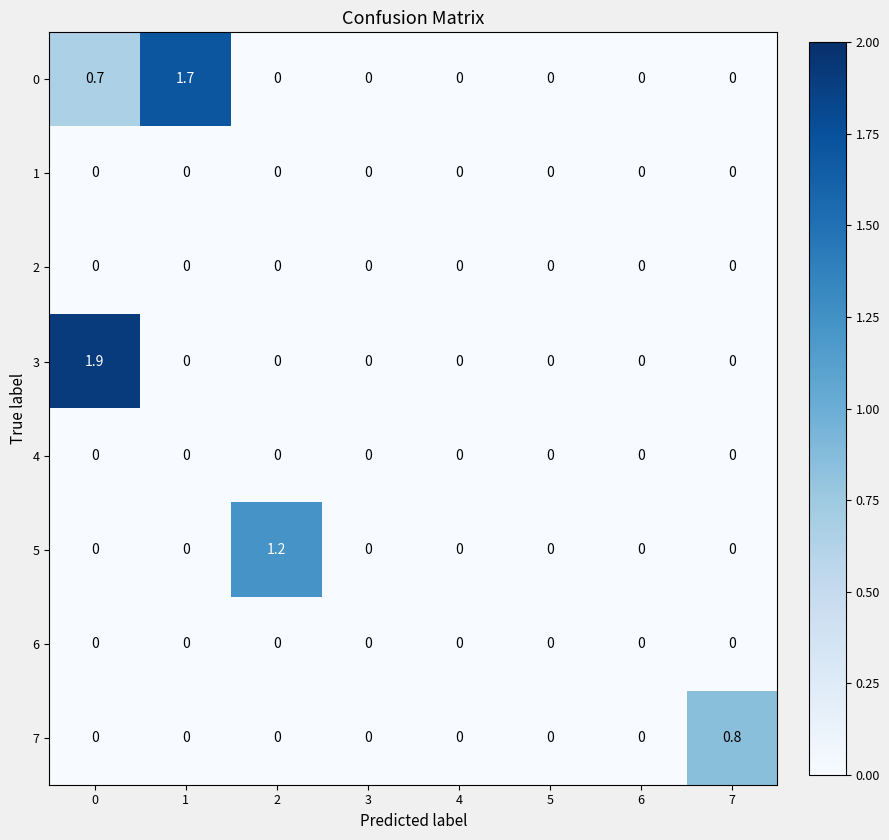

What is the maximum value shown in the chart?

1.9